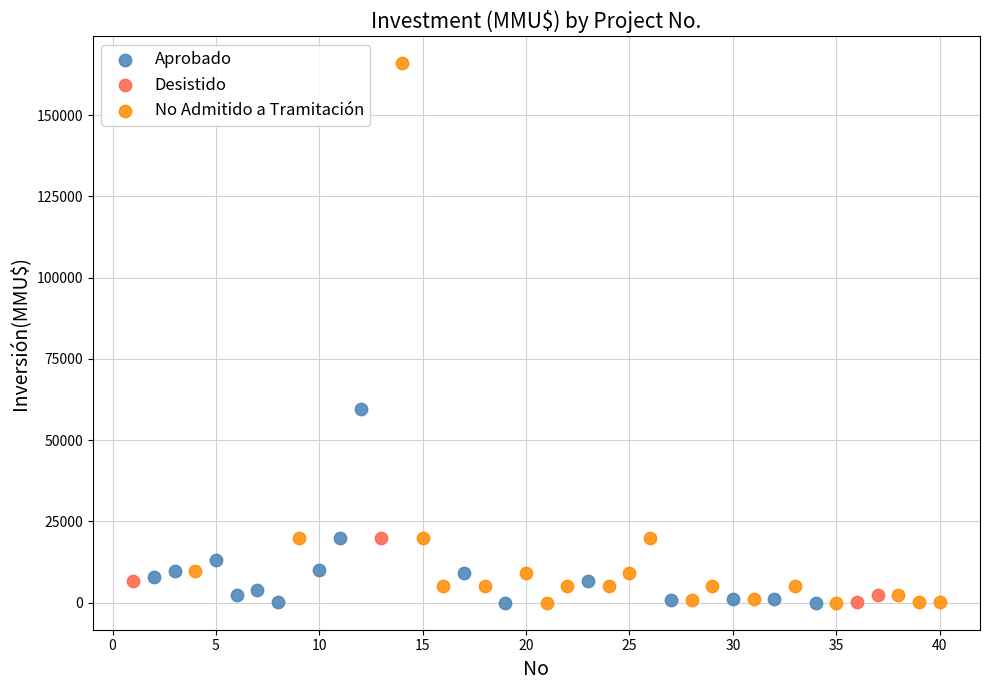

Which series contains the highest Y value?

No Admitido a Tramitación